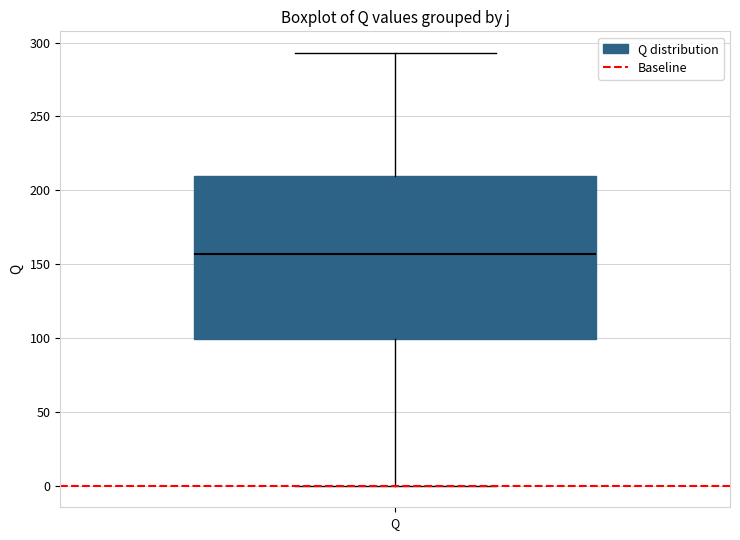

Read this box plot against the y-axis: the position of the median line, the range covered by the box, and the ends of both whiskers. The values are not printed on the chart, so give them approximately, as read against the axis.

median 155, box 100 to 210, whiskers 0 to 295